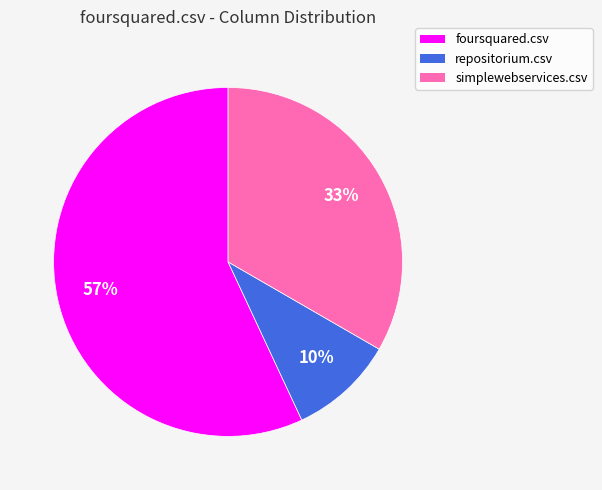

True or false: foursquared.csv accounts for 57% of the total.

True